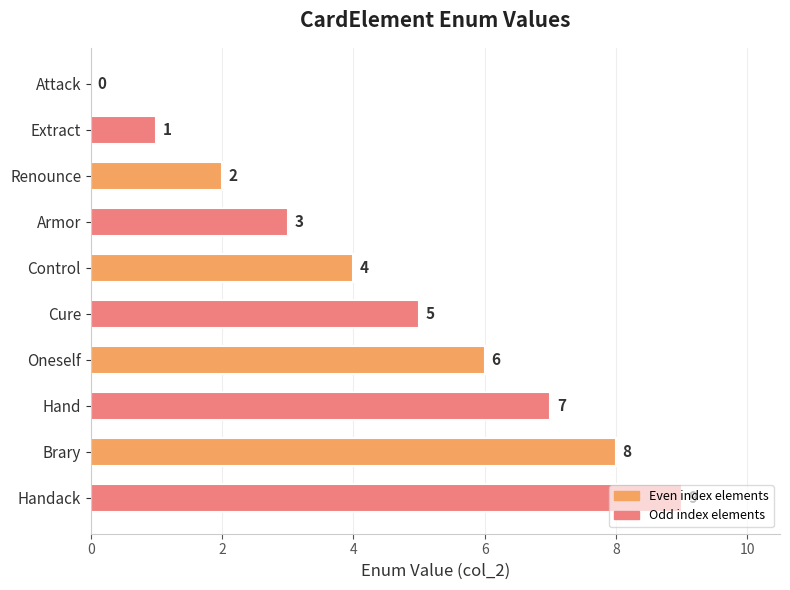

How many series are shown in this chart?

1